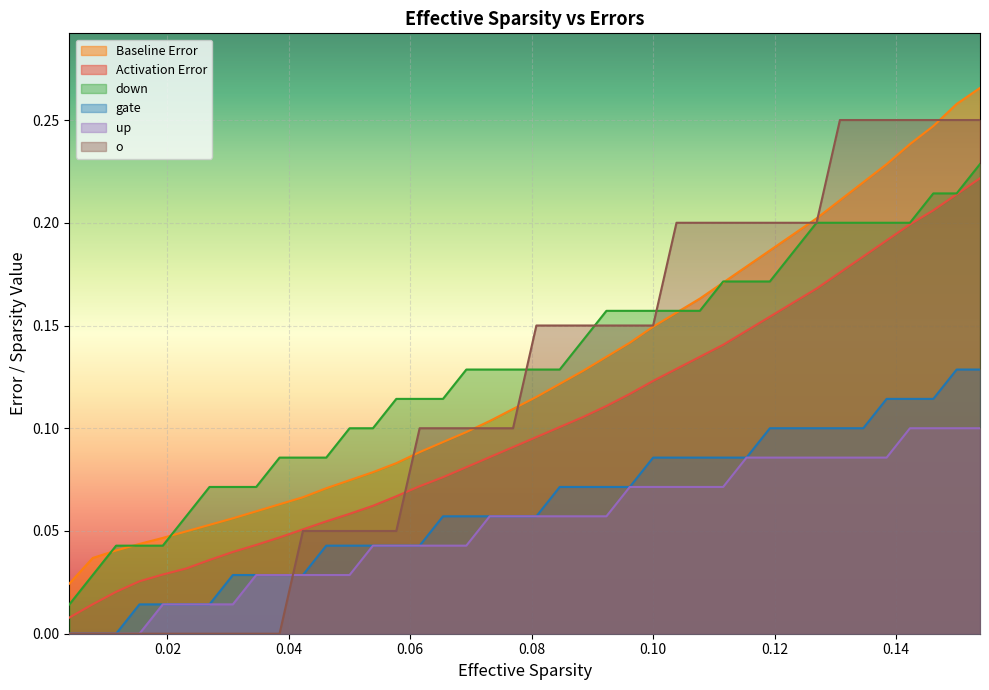

What is the difference between the second highest and second lowest values in the gate series?

0.1